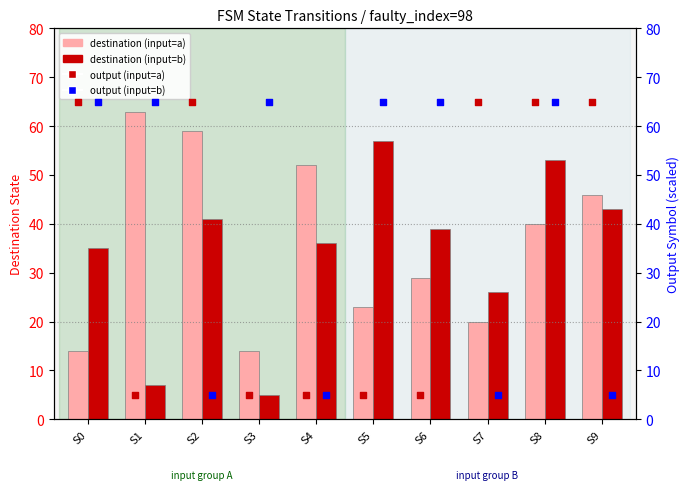

What is the total value across all series at S0?

179